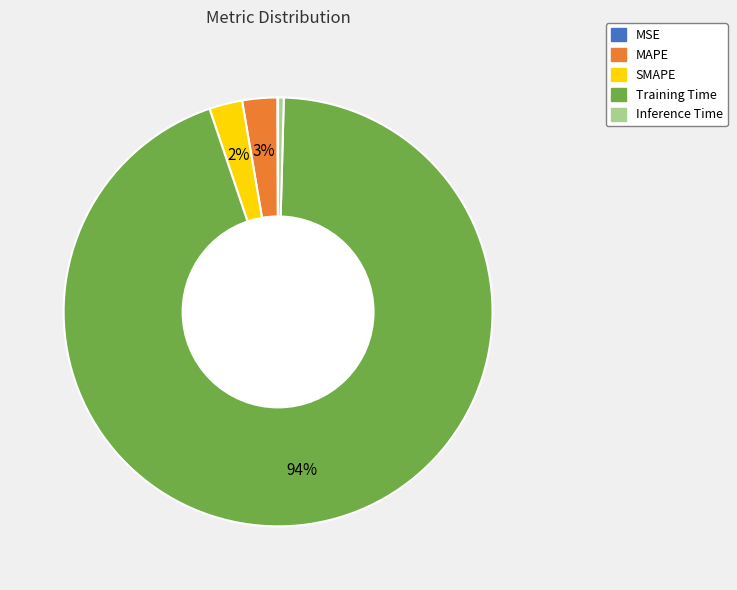

True or false: Inference Time accounts for 0% of the total.

True